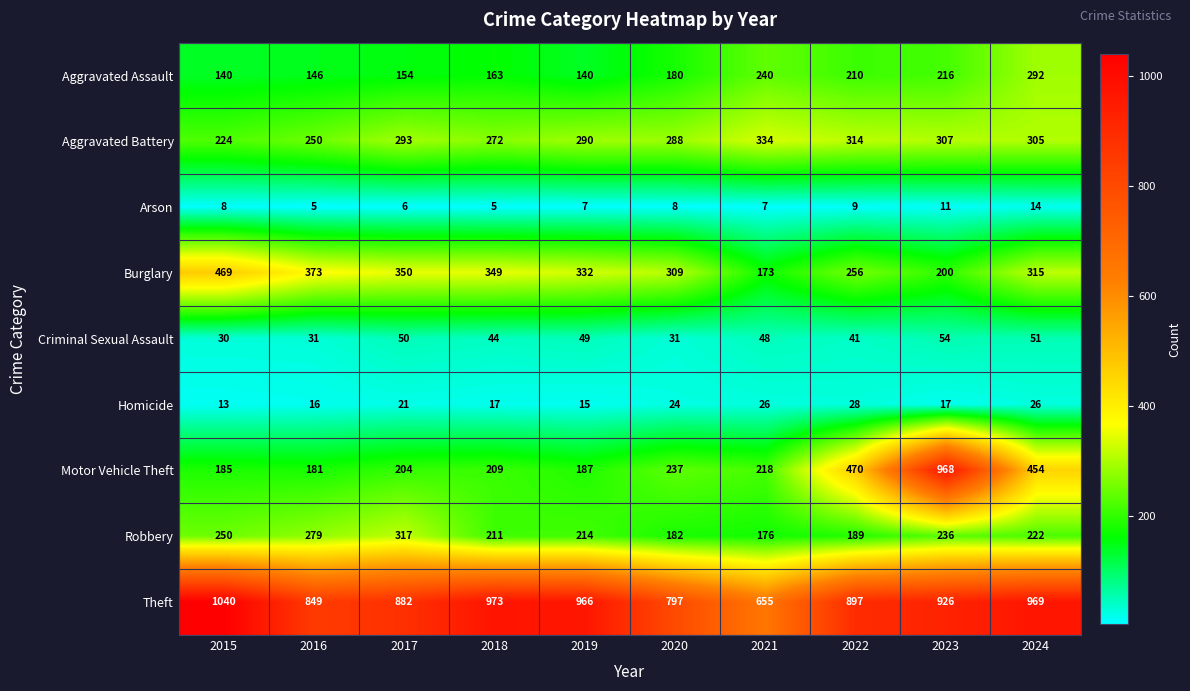

Which series changed the most between 2018 and 2021?

Theft